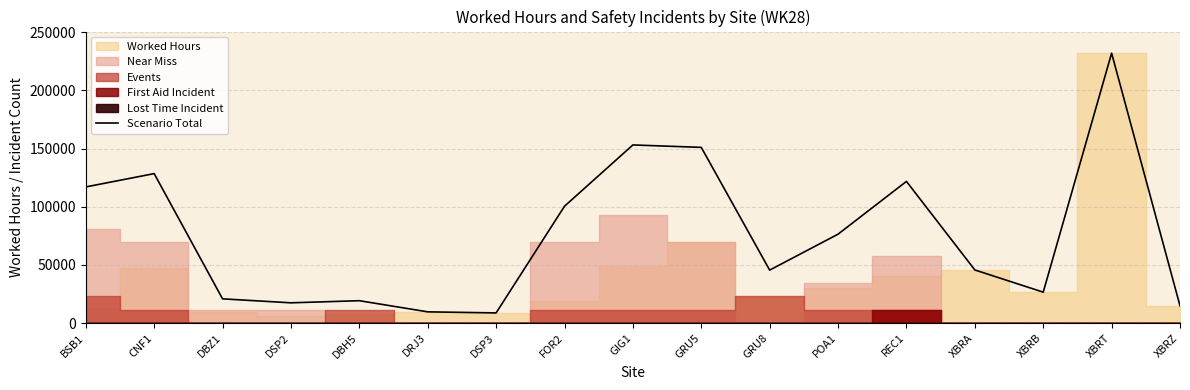

What is the minimum value shown in the chart?

8722.5